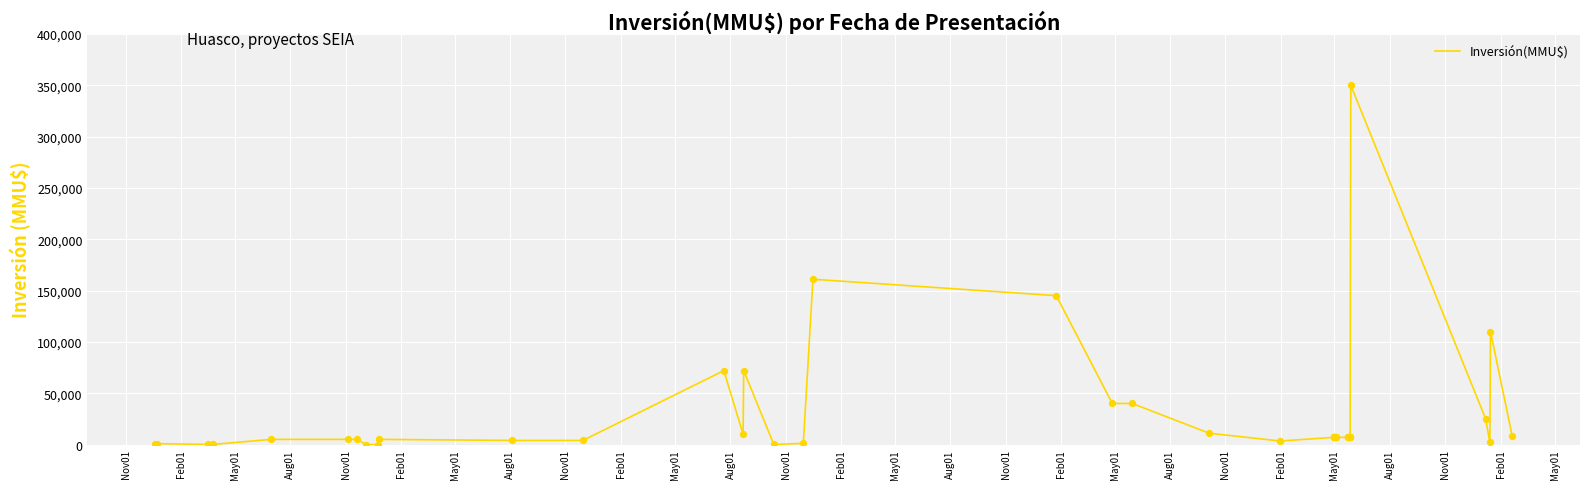

What is the change in value from Aug01 to Aug01?

-3970